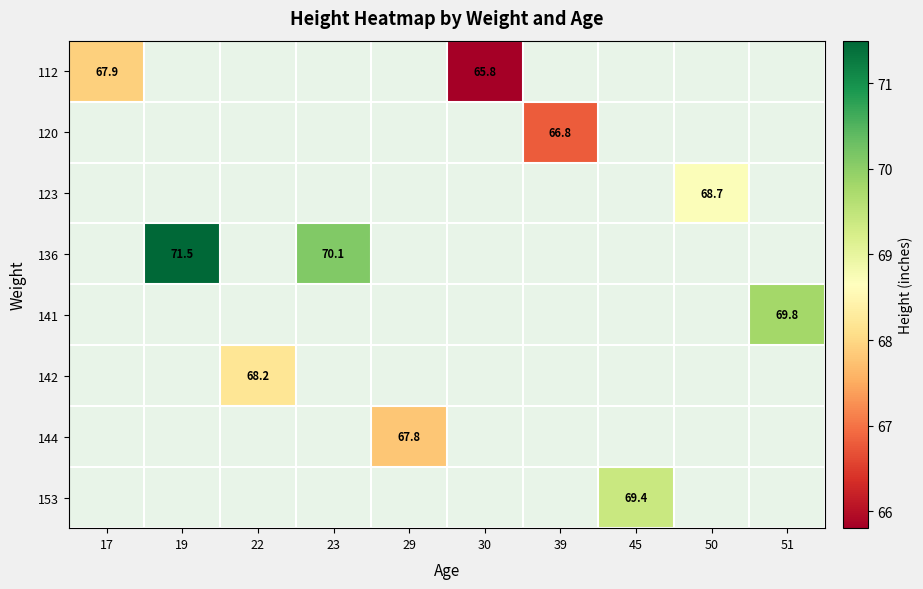

The value of 123 at 50 is 68.7. True or false?

True